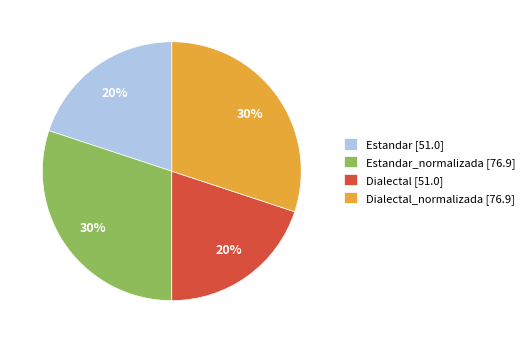

What percentage is the Dialectal [51.0] slice, to the nearest percent?

20%